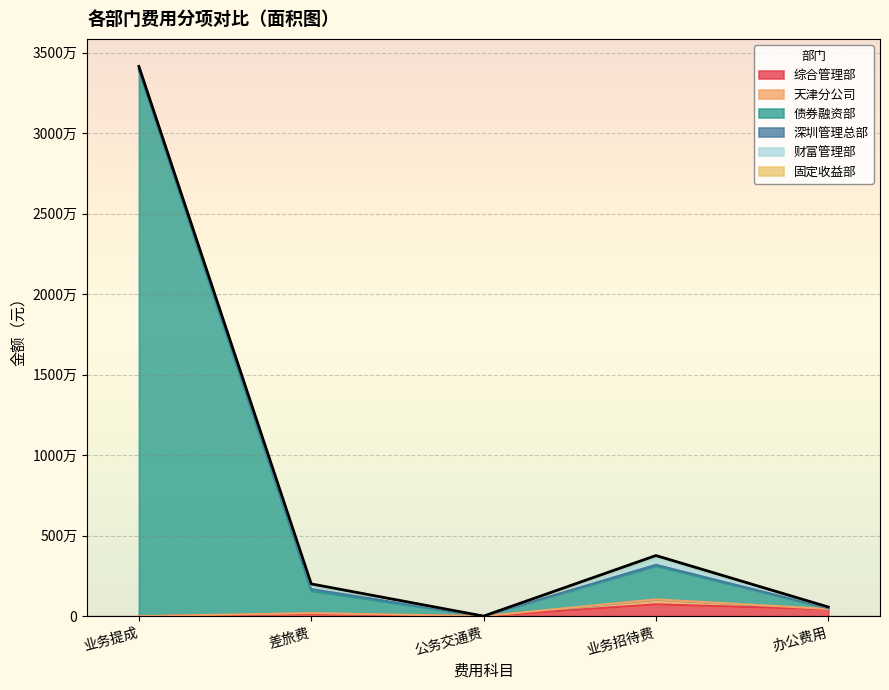

List the series in order of their peak value, lowest first.

深圳管理总部, 固定收益部, 天津分公司, 财富管理部, 综合管理部, 债券融资部